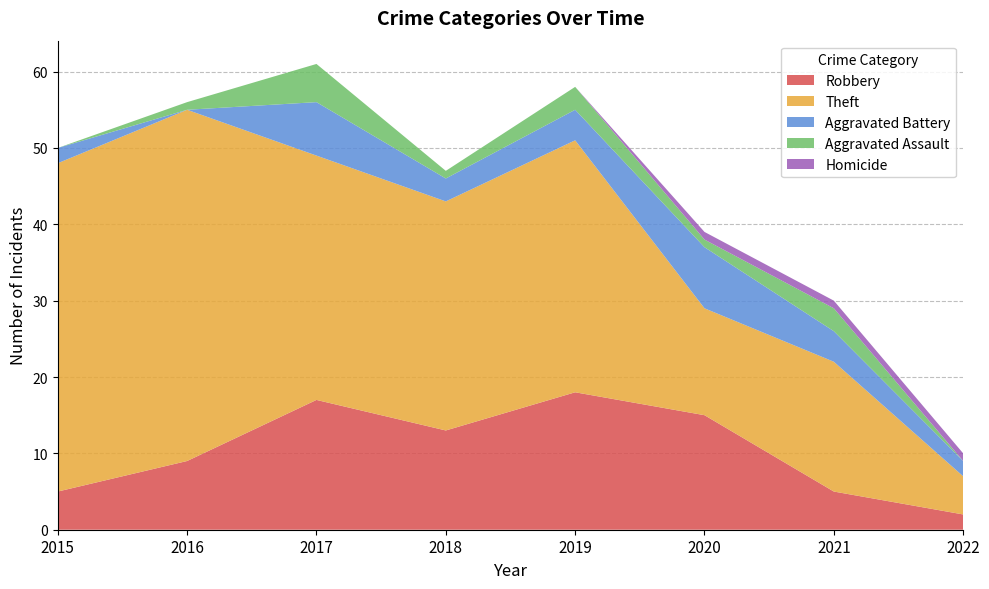

Reading left to right, list all the values displayed in this chart.

Robbery: 2015=5	2016=9	2017=17	2018=13	2019=18	2020=15	2021=5	2022=2
Theft: 2015=43	2016=46	2017=32	2018=30	2019=33	2020=14	2021=17	2022=5
Aggravated Battery: 2015=2	2016=0	2017=7	2018=3	2019=4	2020=8	2021=4	2022=2
Aggravated Assault: 2015=0	2016=1	2017=5	2018=1	2019=3	2020=1	2021=3	2022=0
Homicide: 2015=0	2016=0	2017=0	2018=0	2019=0	2020=1	2021=1	2022=1